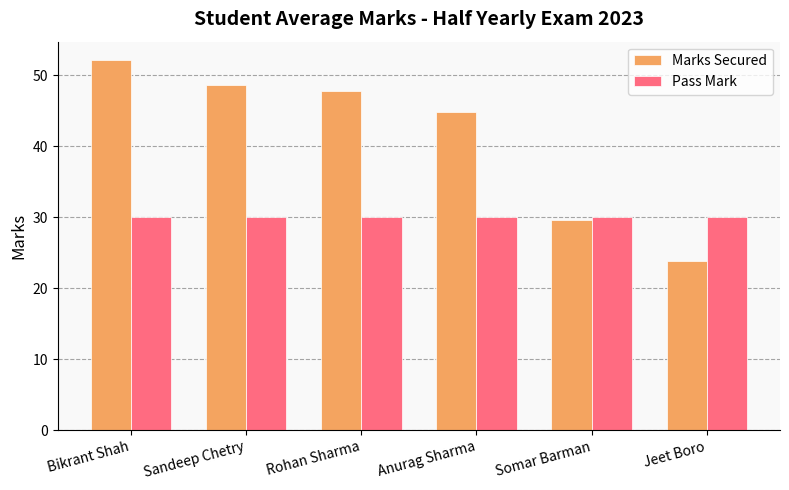

How many groups of bars are there?

6